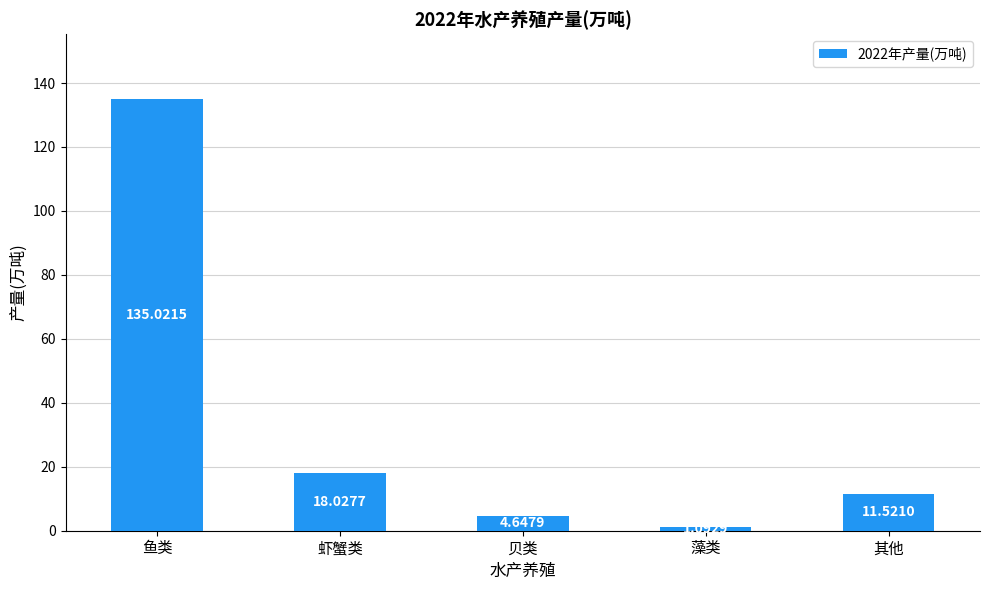

Which has a higher value, 贝类 or 鱼类?

鱼类